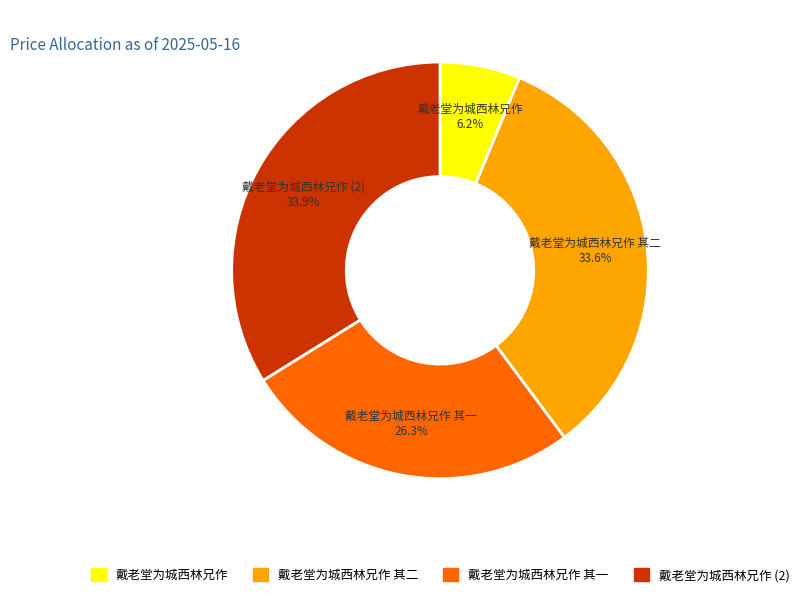

How many segments does this pie chart have?

4